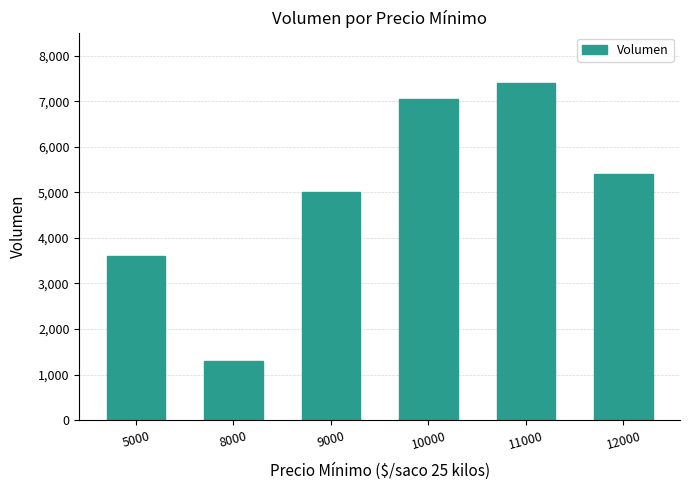

Reading left to right, extract all data points from this chart.

5000=3600	8000=1300	9000=5000	10000=7060	11000=7400	12000=5400